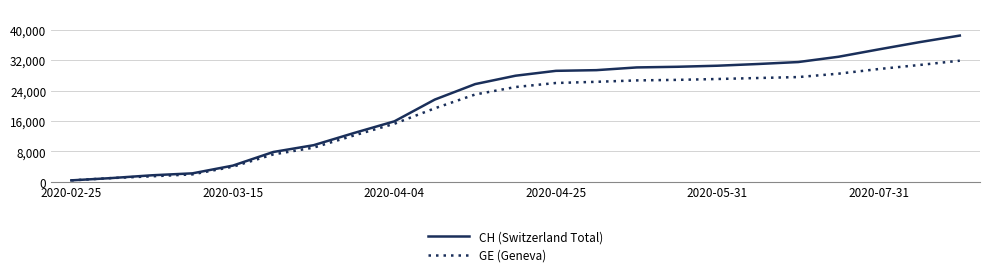

Which series has the largest total across all categories?

CH (Switzerland Total)